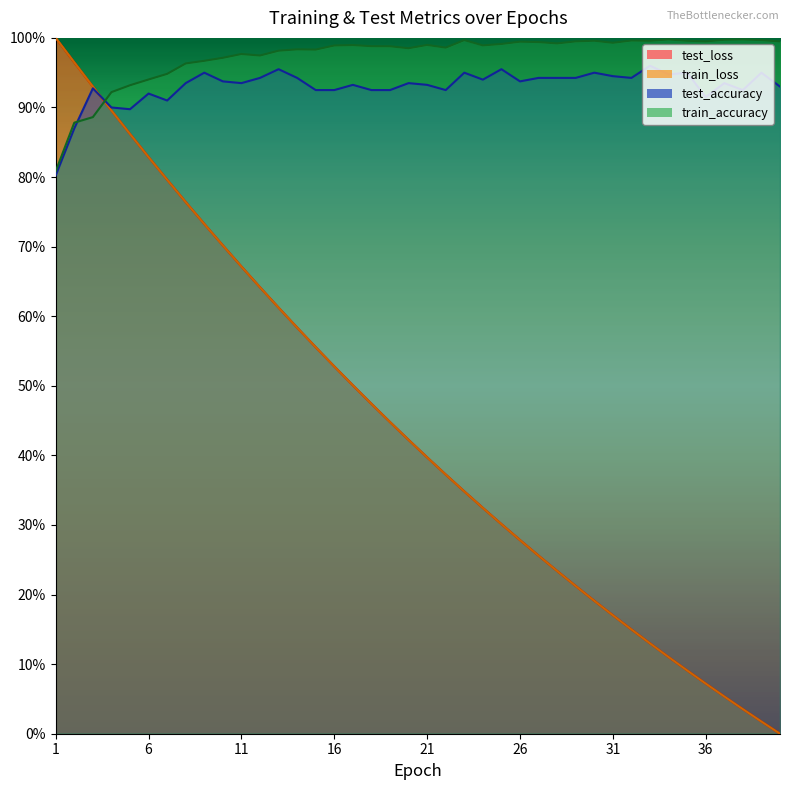

What is the value of the test_loss point at the 26th from the left?

0.3